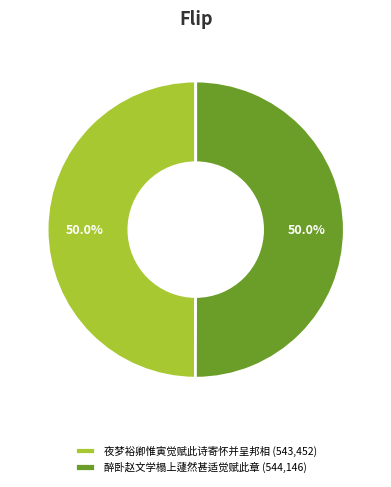

What is the ratio of the value at 醉卧赵文学榻上蘧然甚适觉赋此章 to the value at 夜梦裕卿惟寅觉赋此诗寄怀并呈邦相?

1.0